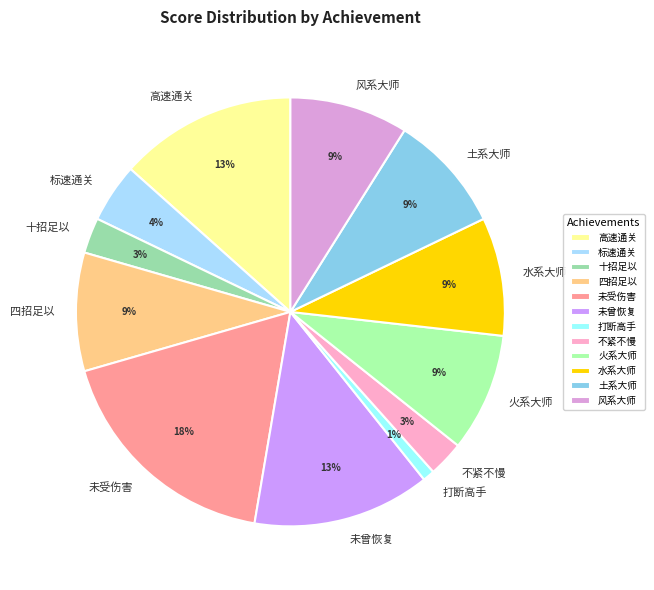

The 不紧不慢 slice represents 3% of the pie. True or false?

True